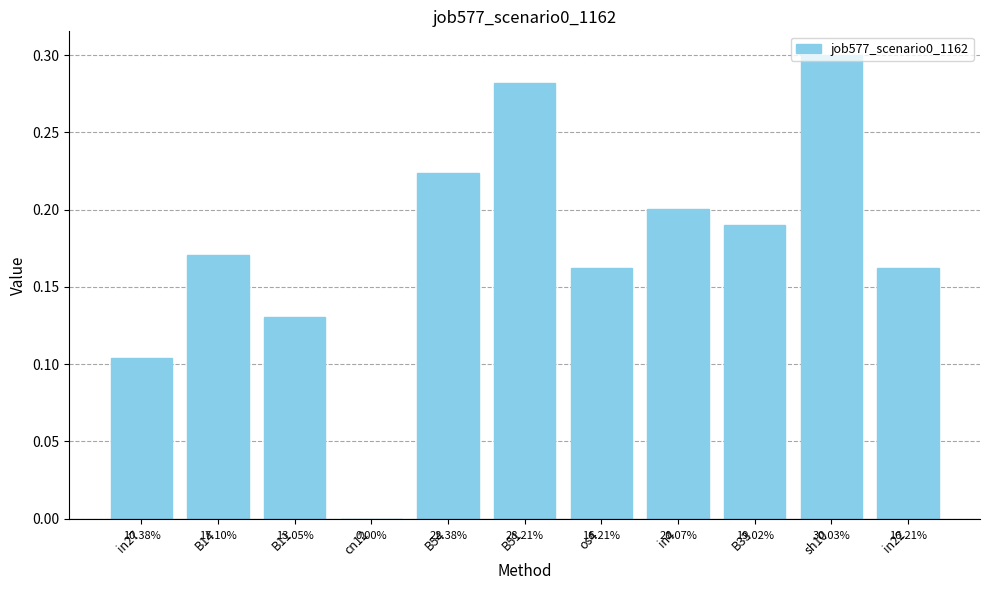

Reading left to right, extract all data points from this chart.

in27=0.1	B14=0.2	B11=0.1	cn12=0.0	B54=0.2	B51=0.3	os4=0.2	in4=0.2	B33=0.2	sh10=0.3	in22=0.2